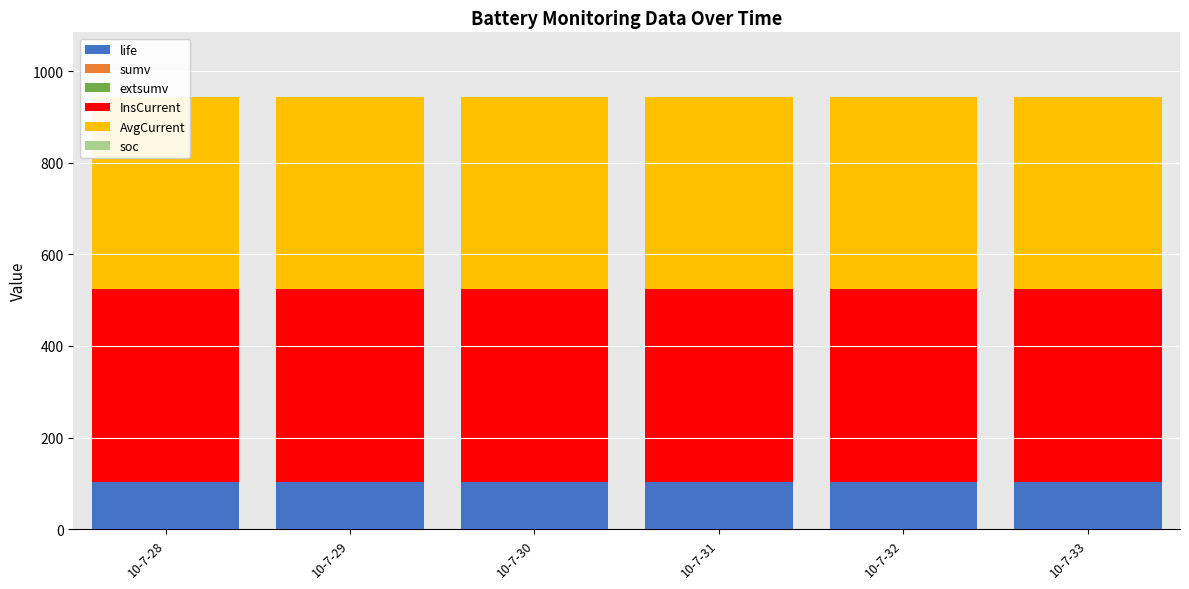

What is the lowest value of the life series?

103.0